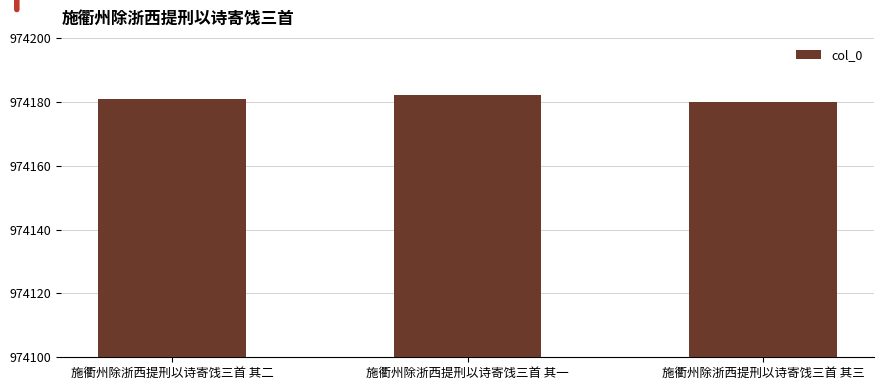

What position from the left is 施衢州除浙西提刑以诗寄饯三首 其二?

1